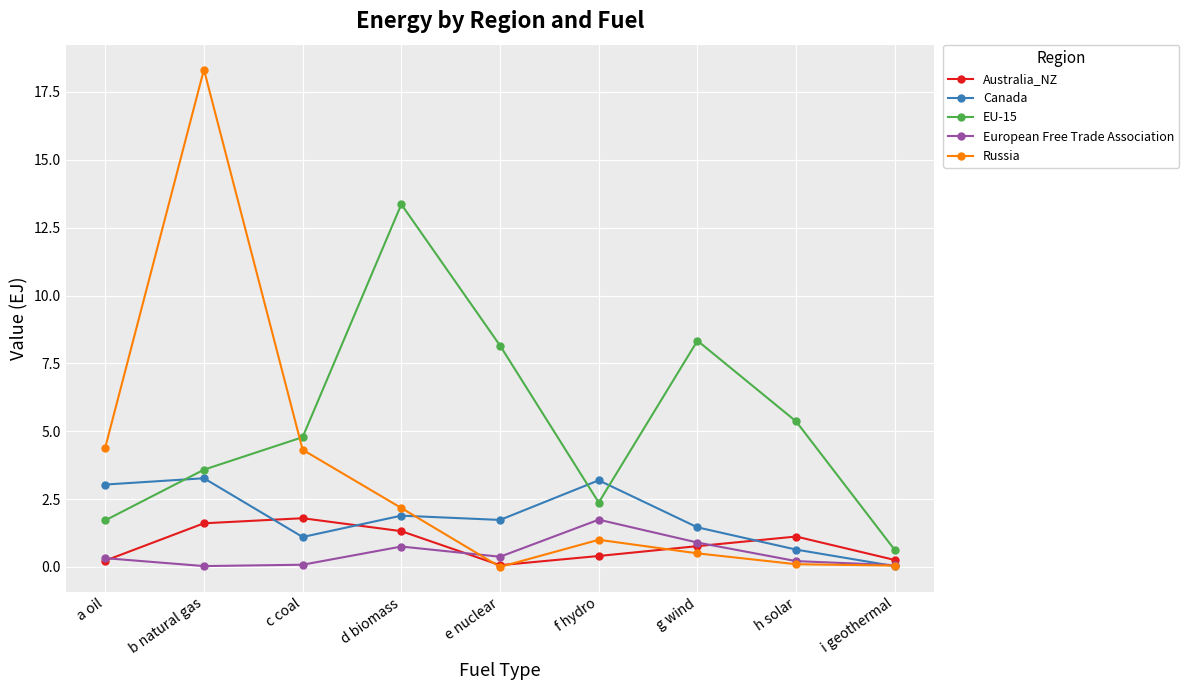

True or false: Canada has a value of 1.1 at c coal.

True